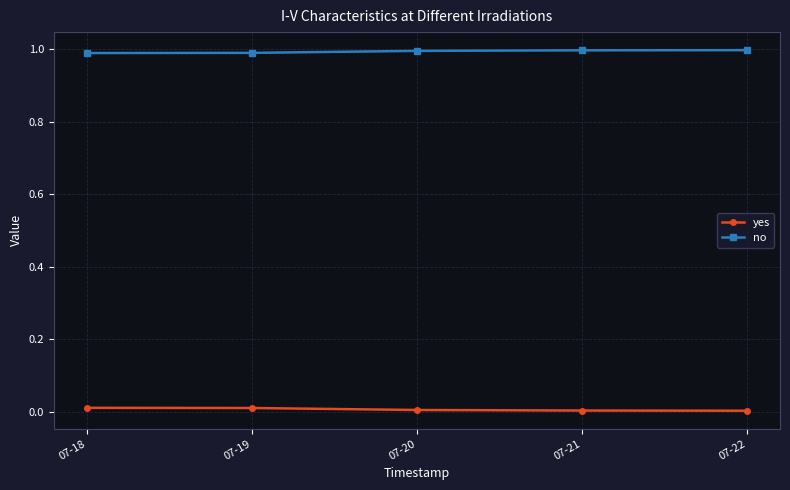

True or false: yes and no intersect in this chart.

False